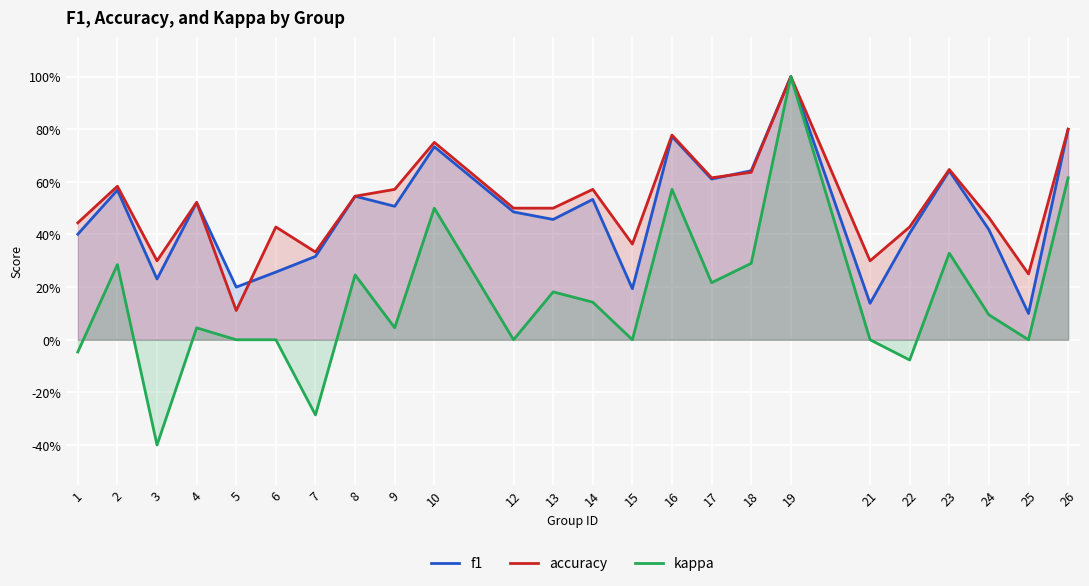

What are all the series names shown in the legend?

f1, accuracy, kappa